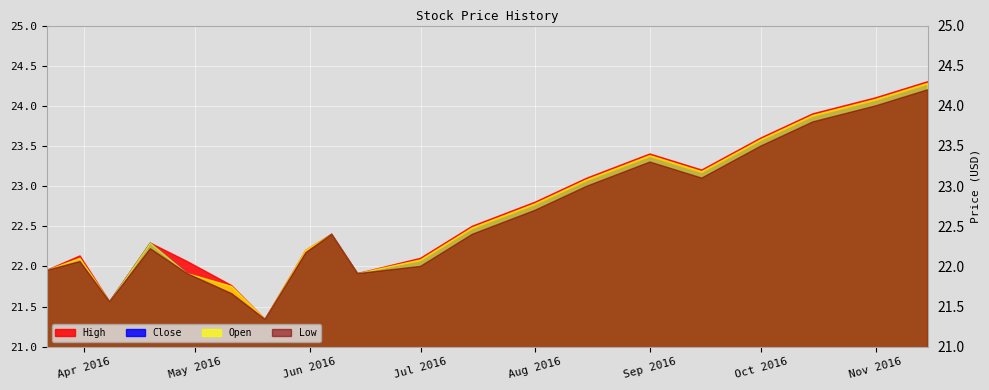

The value of Low at 2016-11-01 is 24.0. True or false?

True